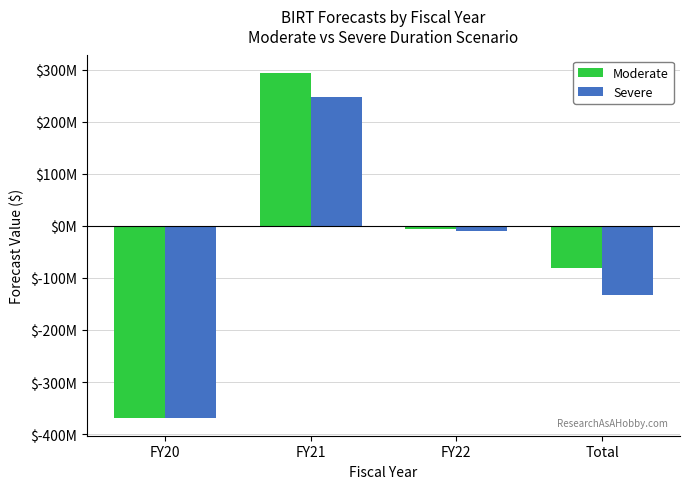

Does the chart contain stacked bars?

No